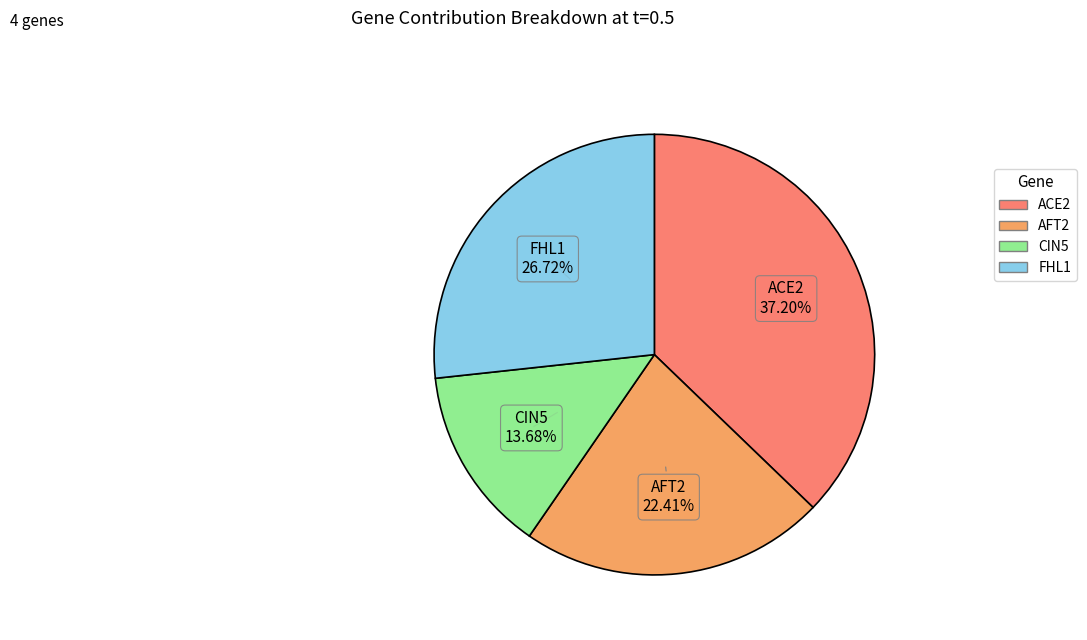

What is the total percentage of FHL1 and ACE2?

63.9%